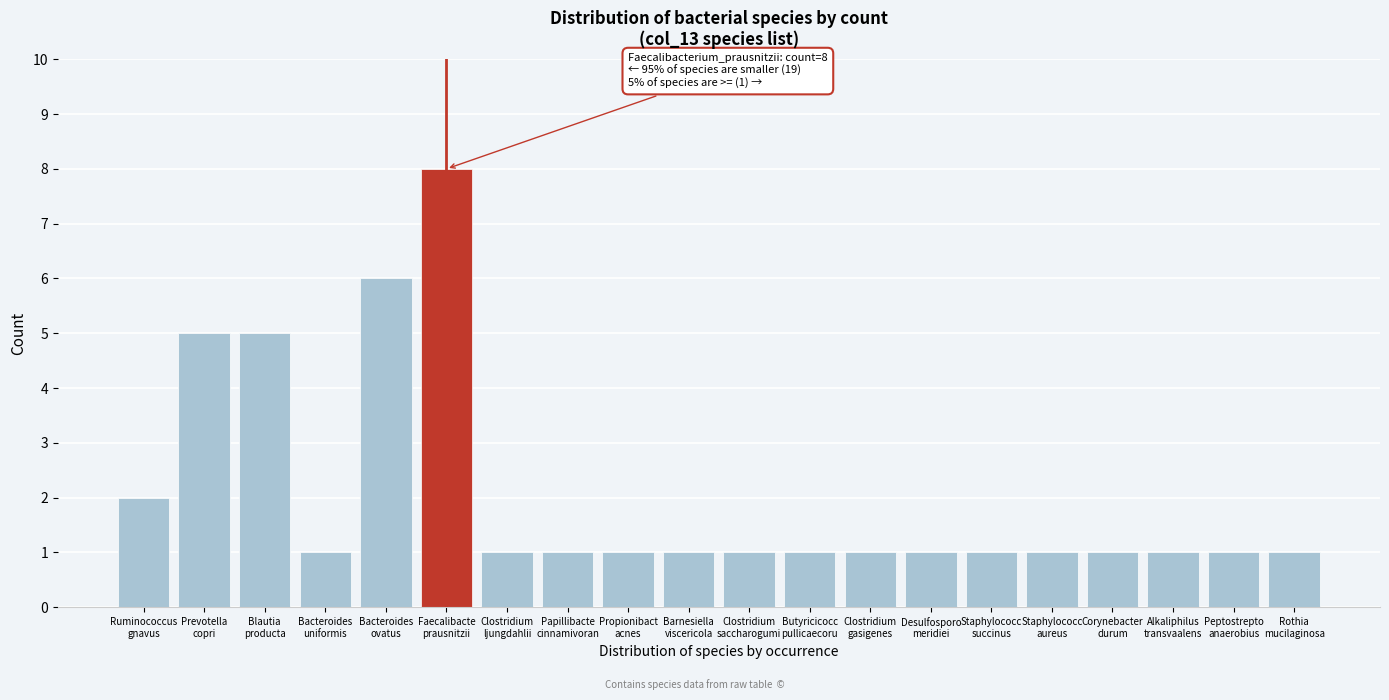

Reading right to left, extract all data points from this chart.

1	1	1	1	1	1	1	1	1	1	1	1	1	1	8	6	1	5	5	2